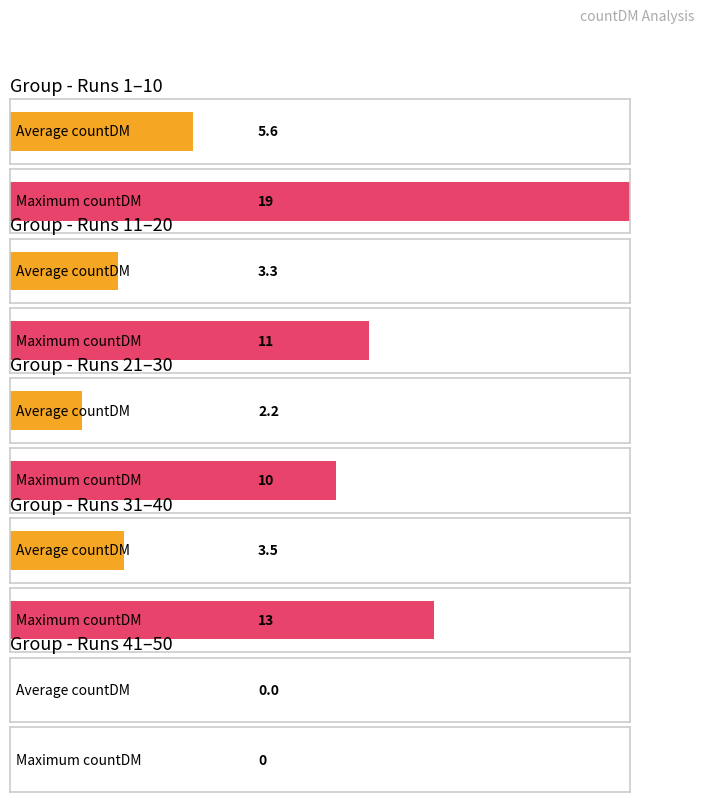

Is it true that Maximum countDM equals 3 at Run 1-5 Avg?

False